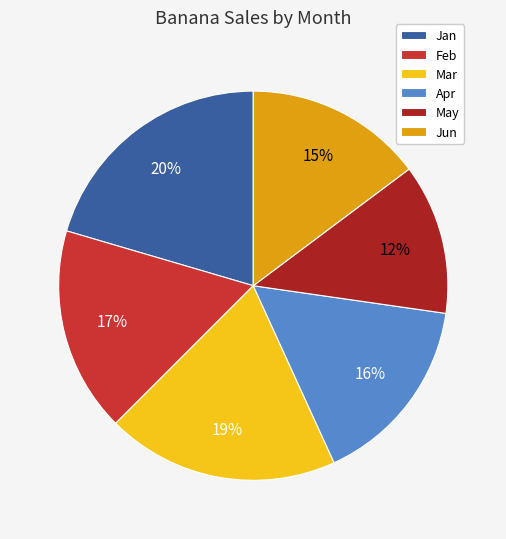

Does Feb account for over 50% of the chart?

No